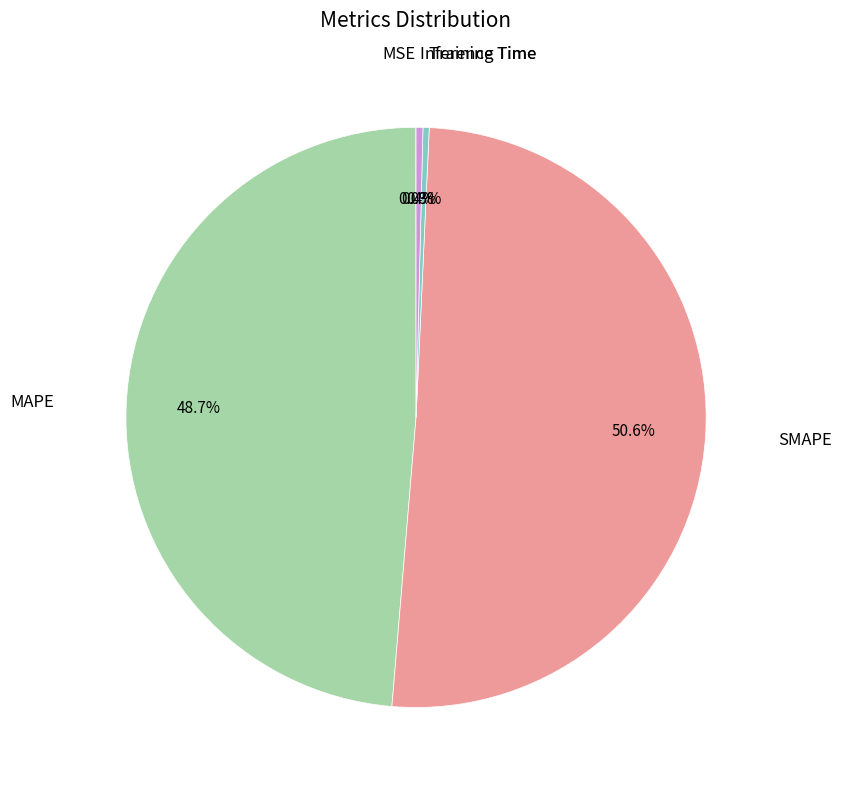

Does any single category account for the majority?

Yes